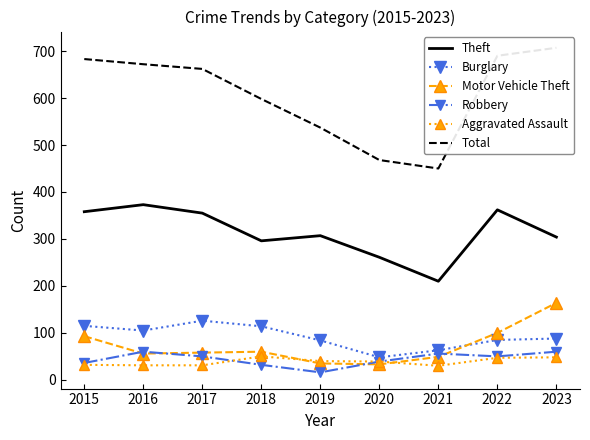

Where does the Total series first go above 662?

2015